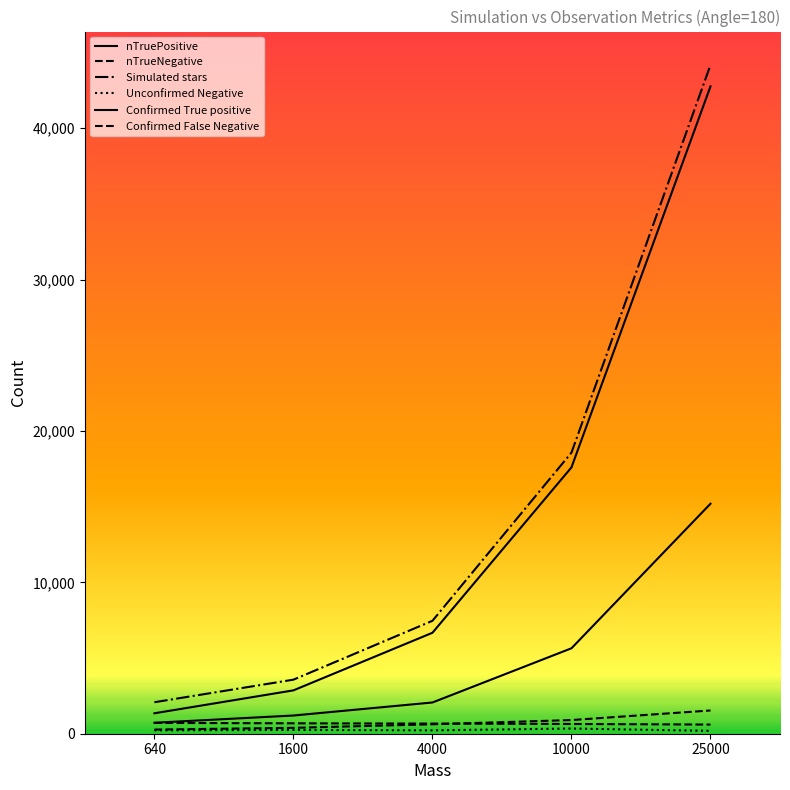

Is the value of Unconfirmed Negative at 25000 greater than the value of Confirmed True positive at 4000?

No